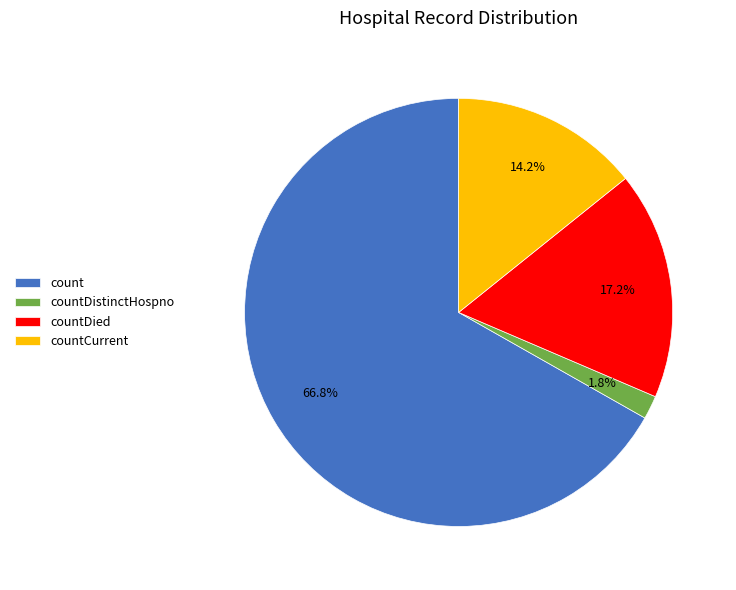

Between count and countDistinctHospno, which is larger?

count